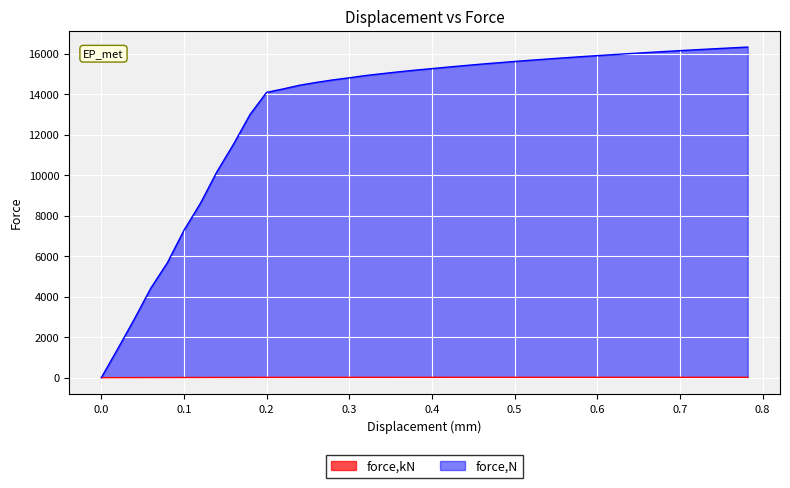

Between 0.179849 and 0.741847, which series saw the biggest shift?

force,N